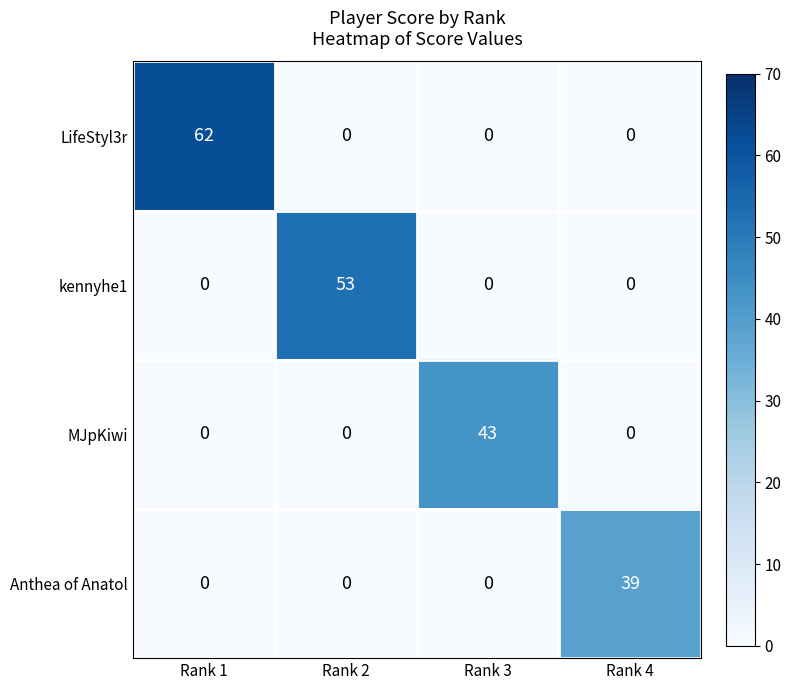

What is the total value across all series at Rank 1?

62